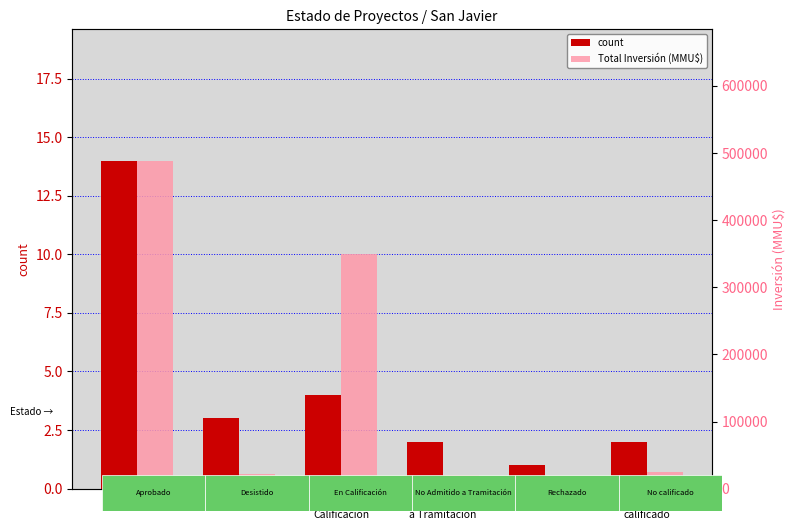

What is the spread (max minus min) of values at No Admitido
a Tramitación?

19998